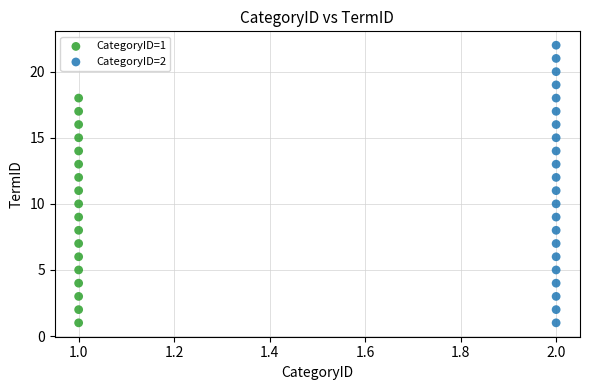

Which series has the largest Y range (max minus min)?

CategoryID=2